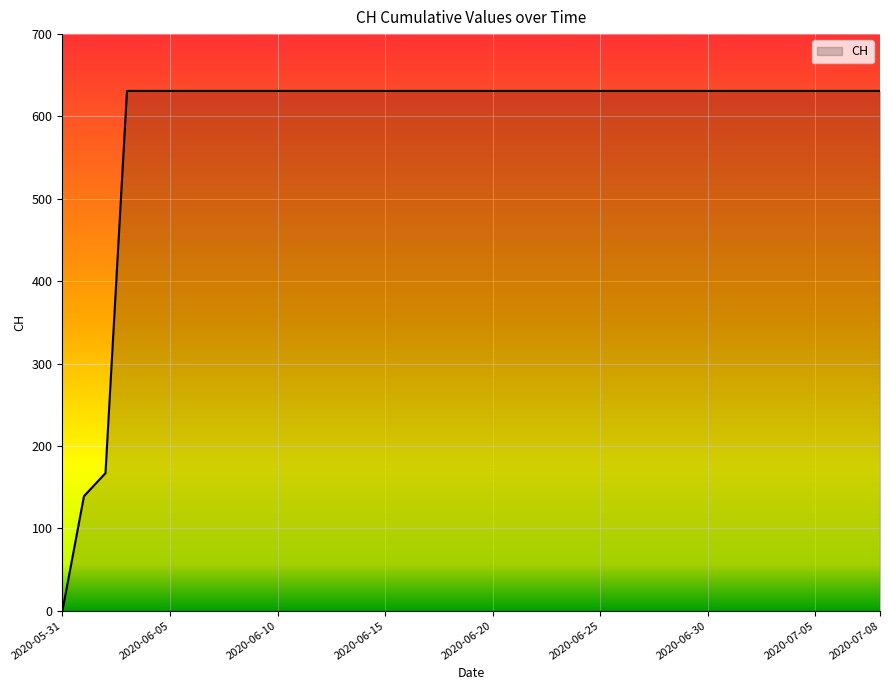

What is the difference between the maximum and minimum values?

631